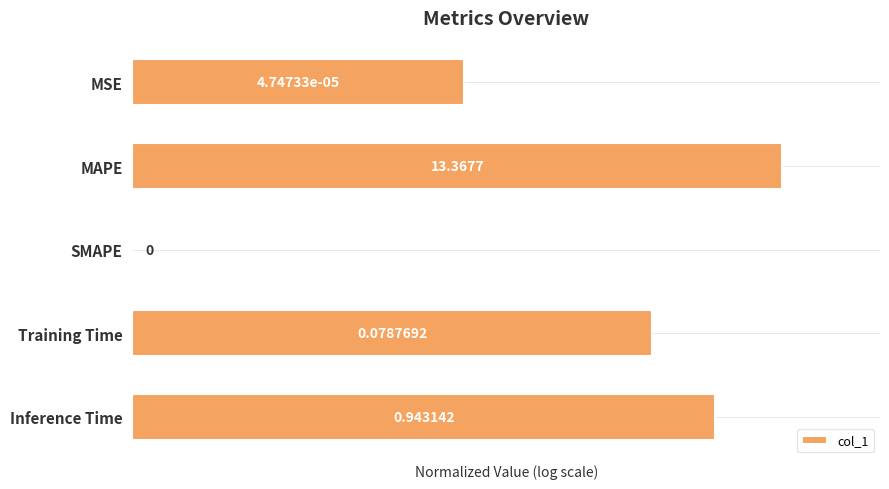

What is the greatest value displayed?

1.0